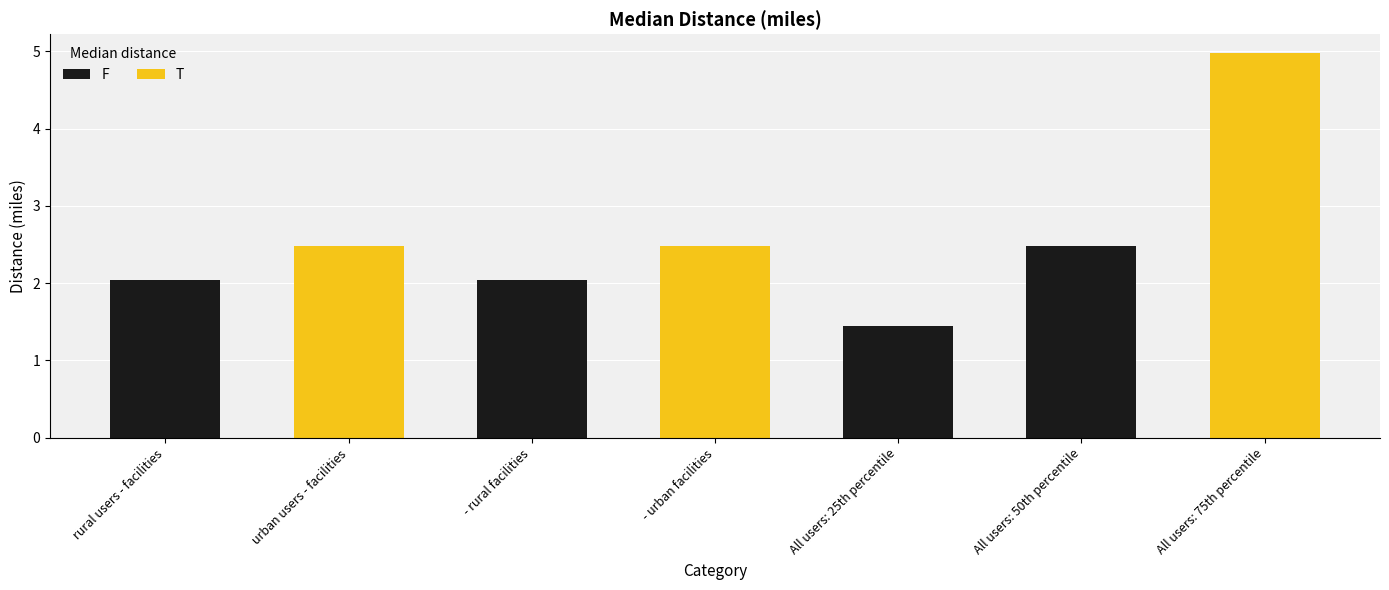

Reading left to right, transcribe all the data shown in this chart.

2.0	2.5	2.0	2.5	1.4	2.5	5.0